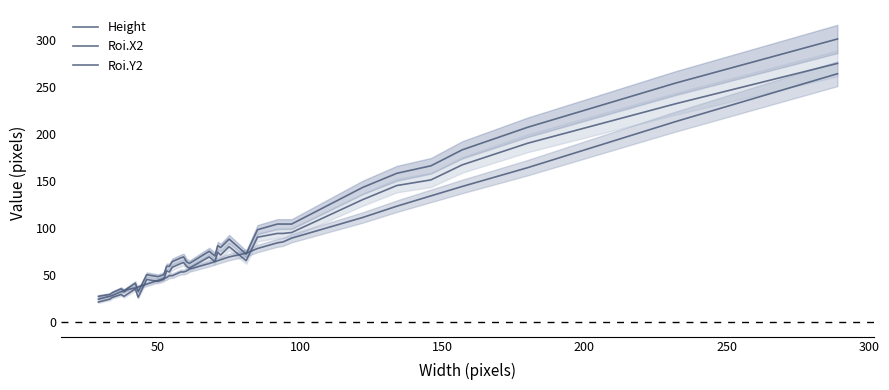

The Roi.Y2 series shows 87 at 12. True or false?

False